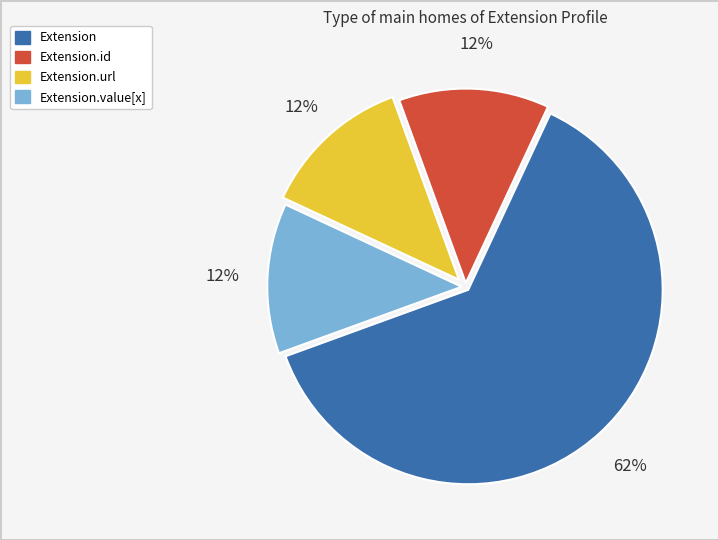

Does any single category account for the majority?

Yes